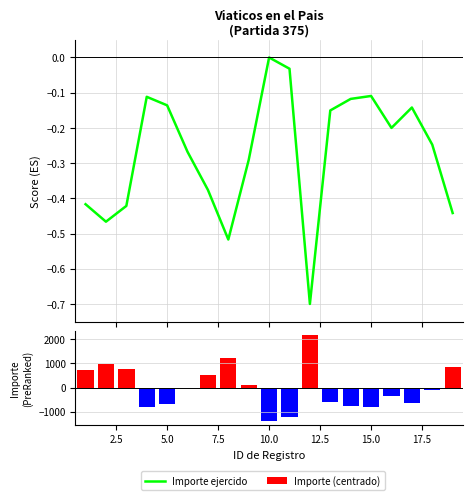

What are all the series names shown in the legend?

Importe ejercido, Importe (centrado)